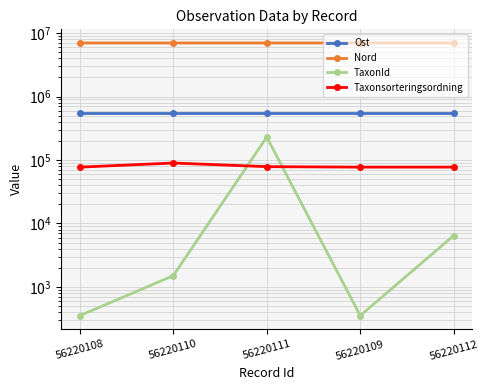

Which has a higher value, 56220108 or 56220110?

56220110